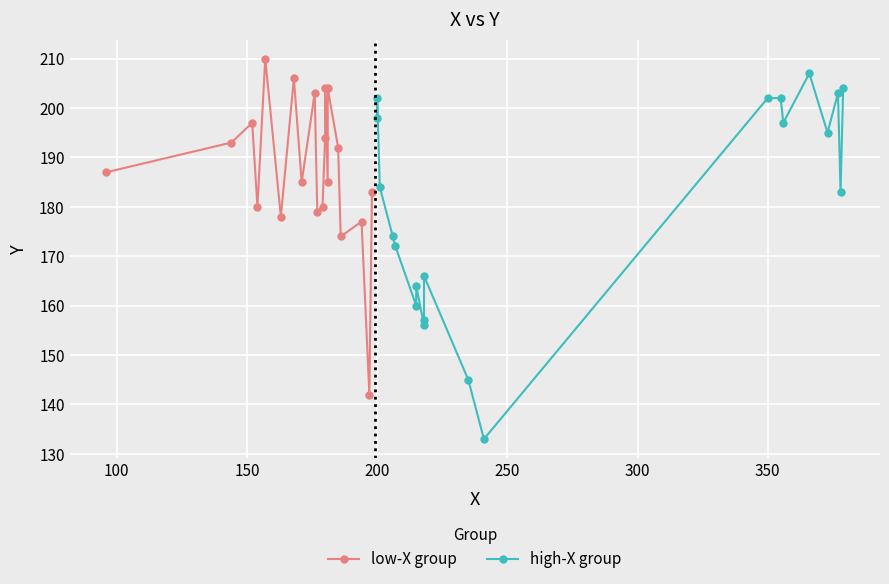

Is the value of low-X group at 15 greater than the value of high-X group at 150?

Yes